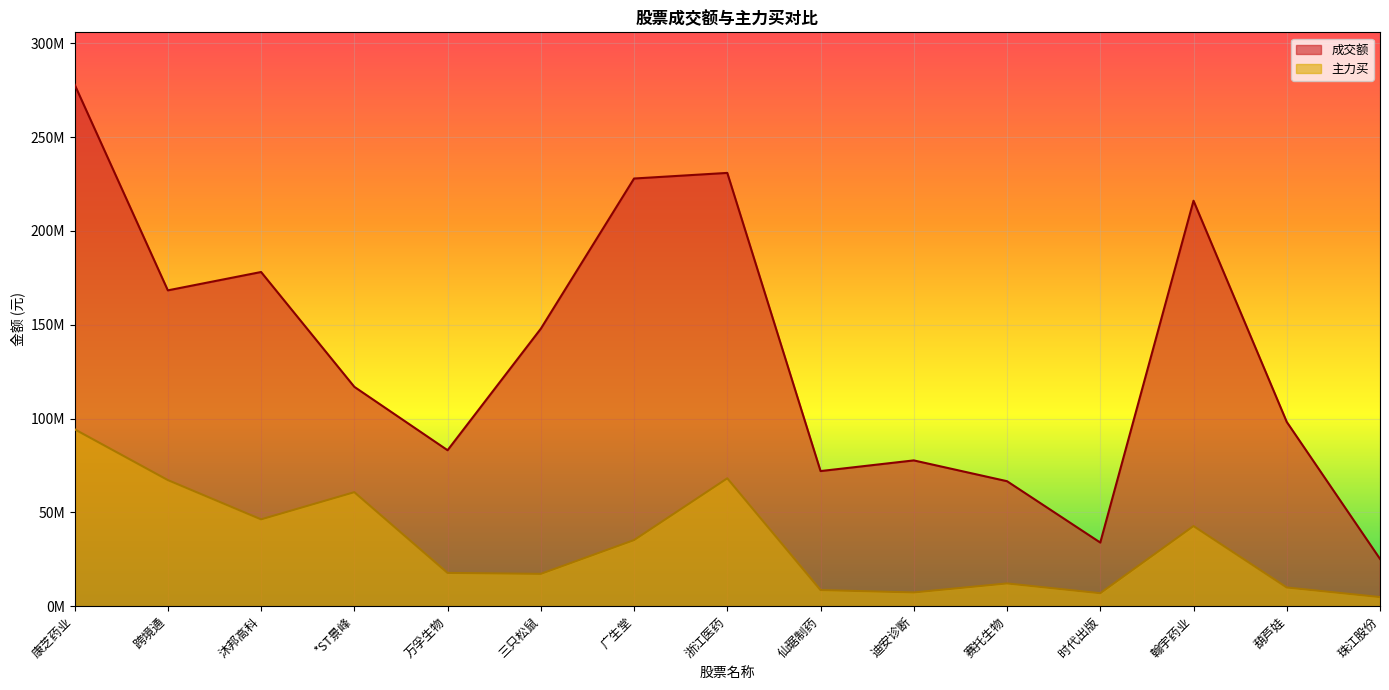

What position from the right is 三只松鼠?

10